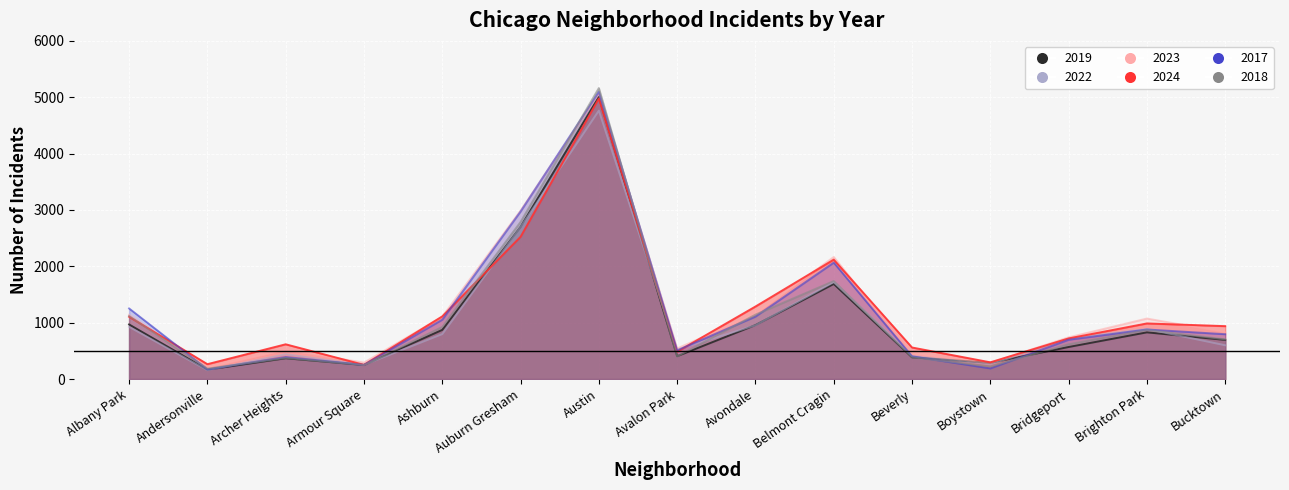

What position from the left is Andersonville?

2